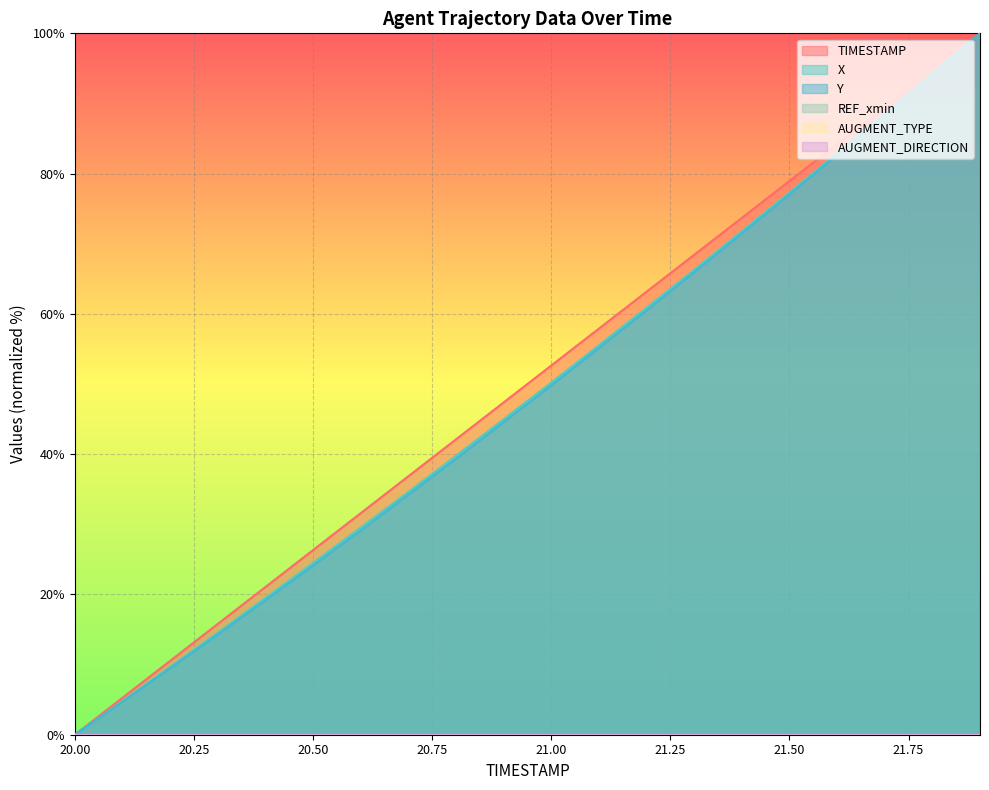

What is the difference between the maximum and second lowest values in the Y series?

95.3